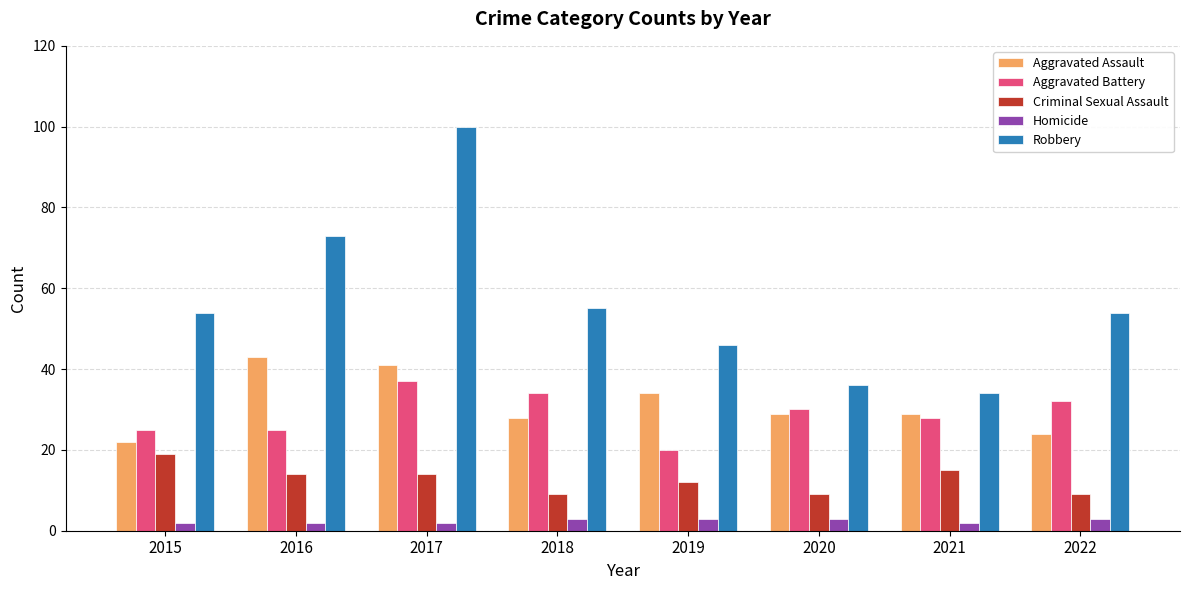

What is the average value of the Criminal Sexual Assault series?

13